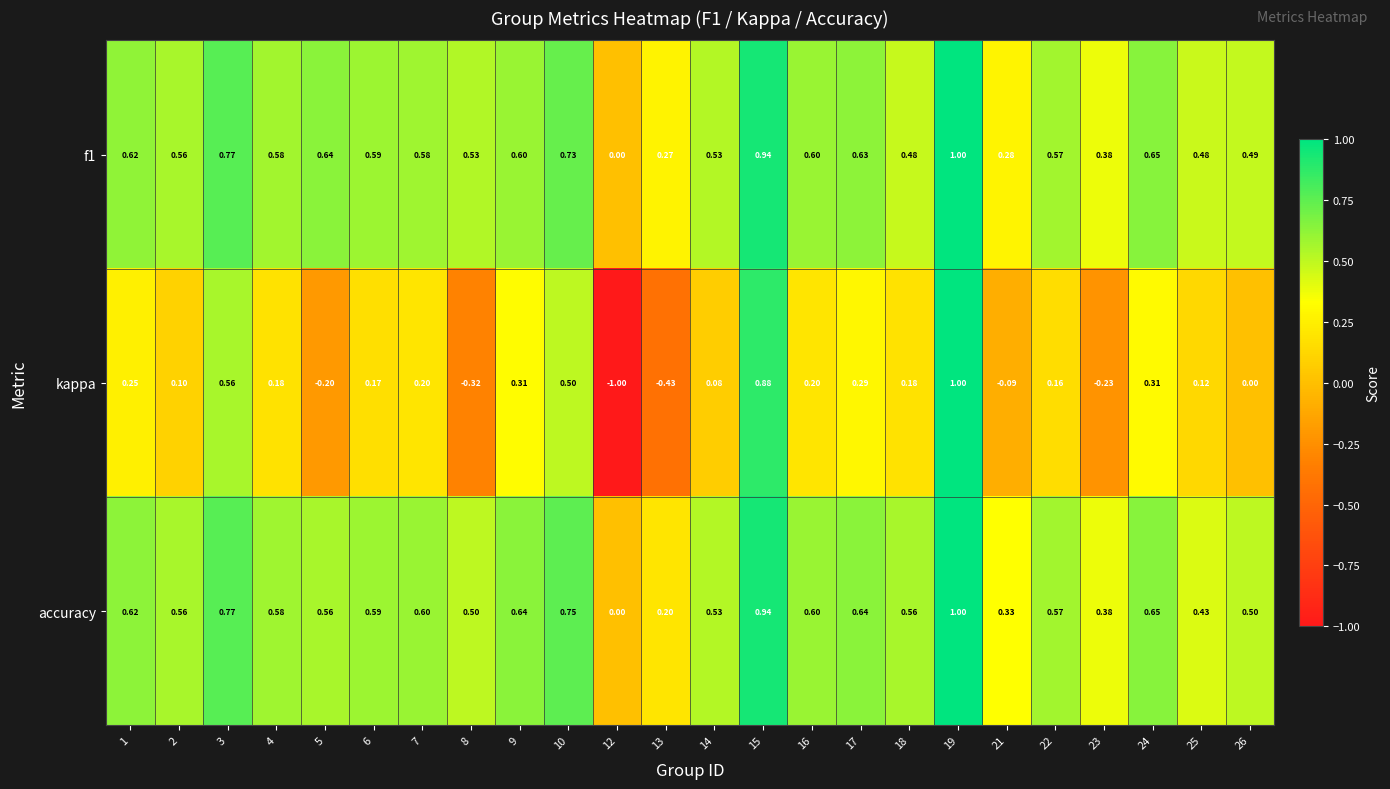

Between 1 and 10, which series saw the biggest shift?

kappa